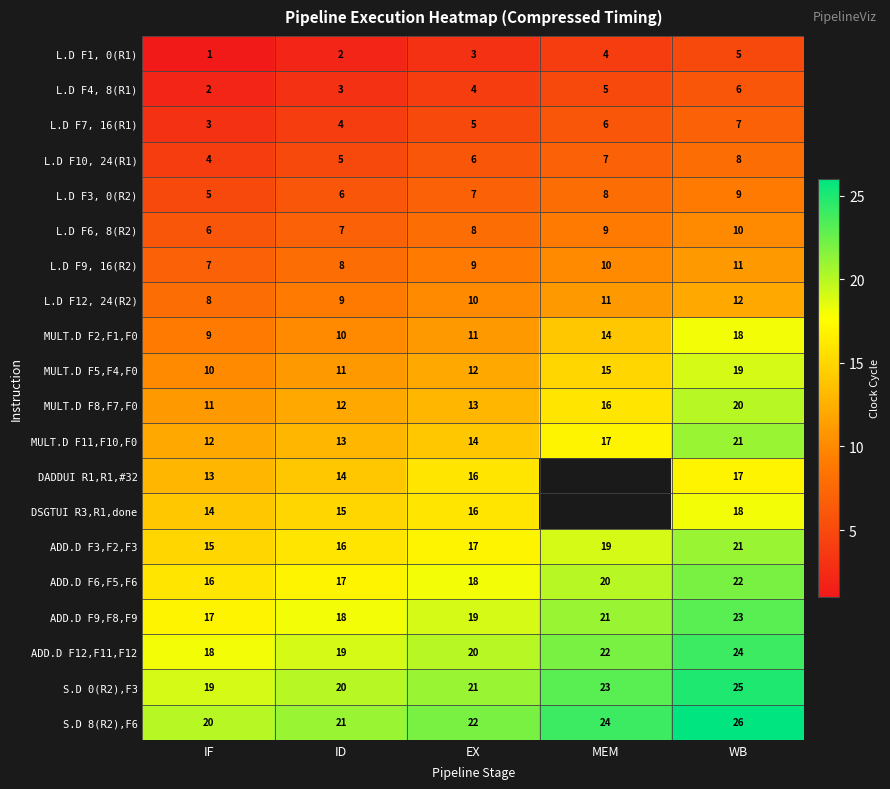

At which category is the sum across all series the highest?

WB